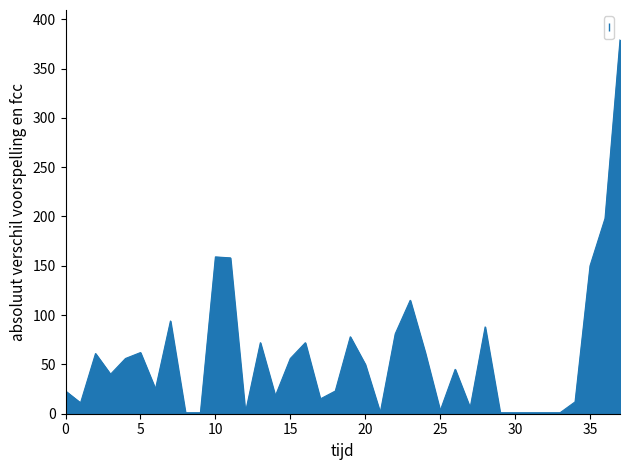

What is the difference between the maximum and minimum values?

378